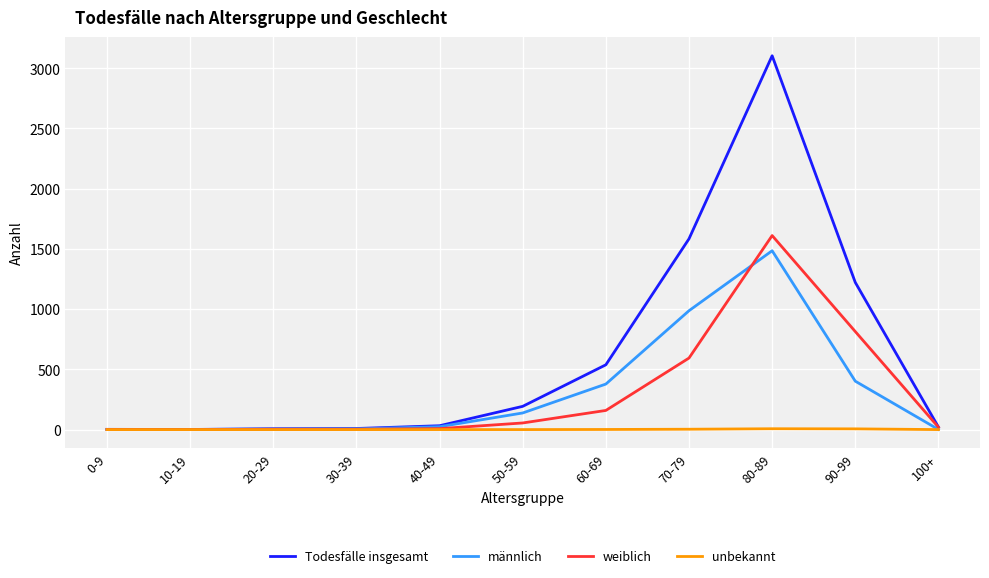

How many distinct data groups are displayed?

4